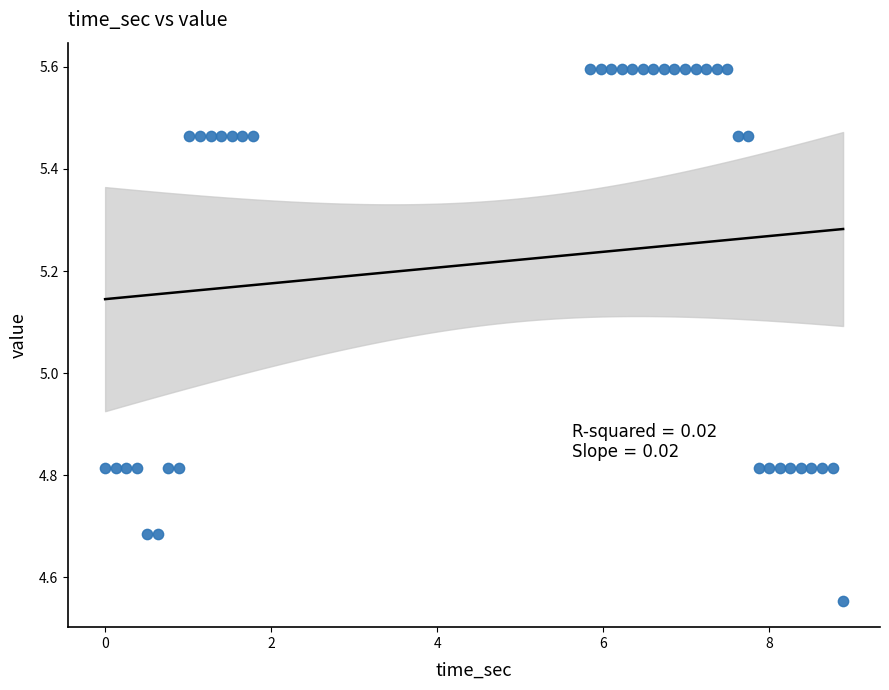

What is the range of X values (max minus min)?

8.9